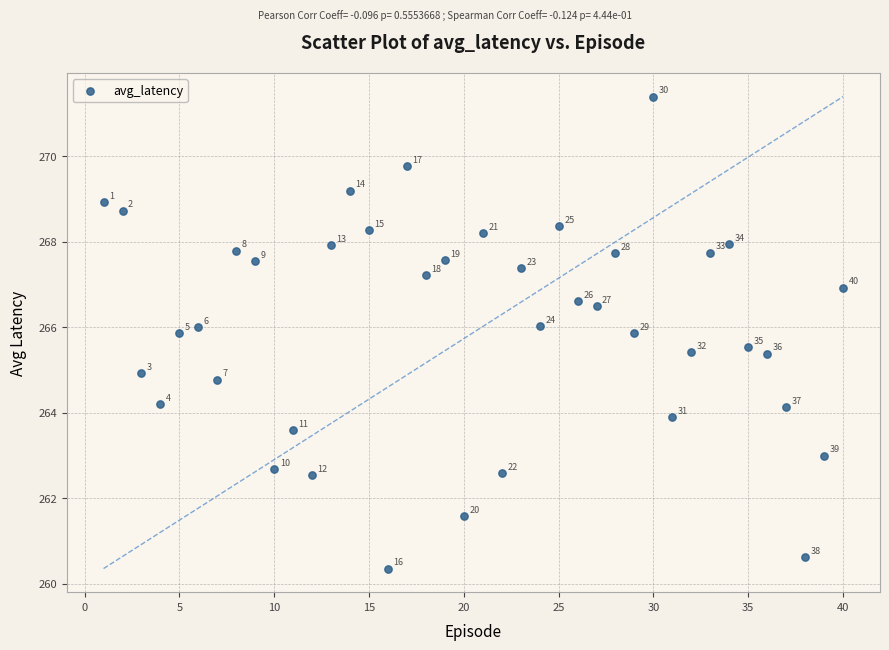

What Y value in the scatter plot is closest to 265?

264.9